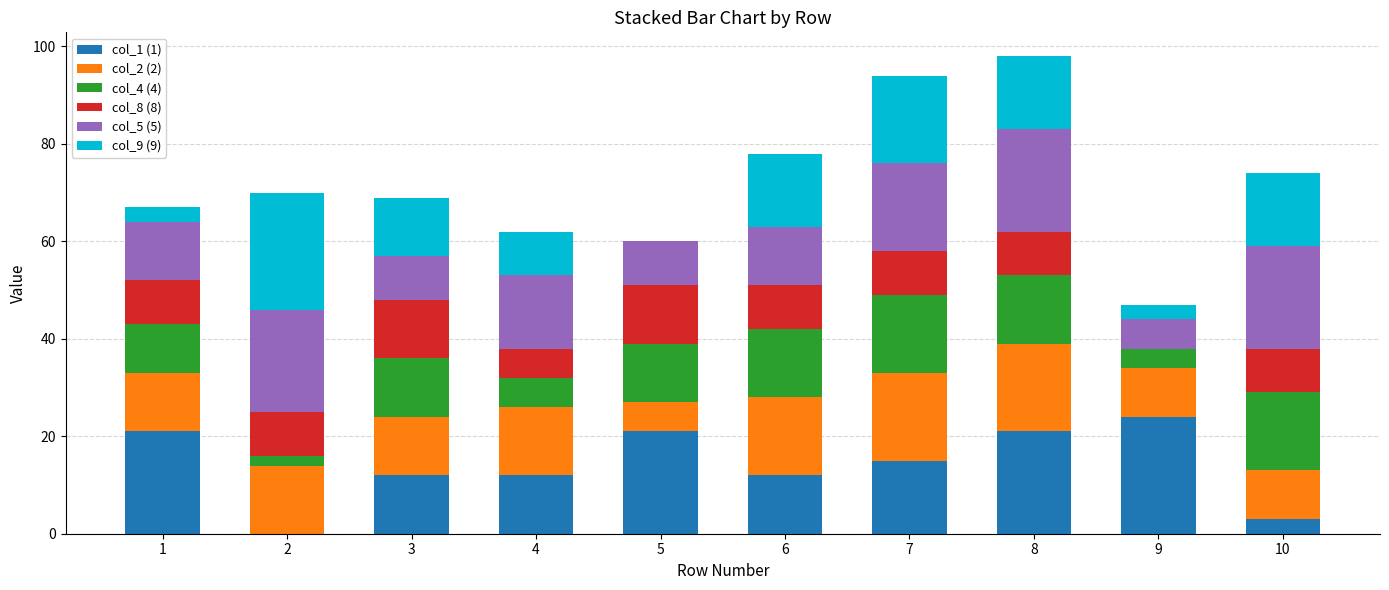

The col_1 (1) series shows 20 at 3. True or false?

False